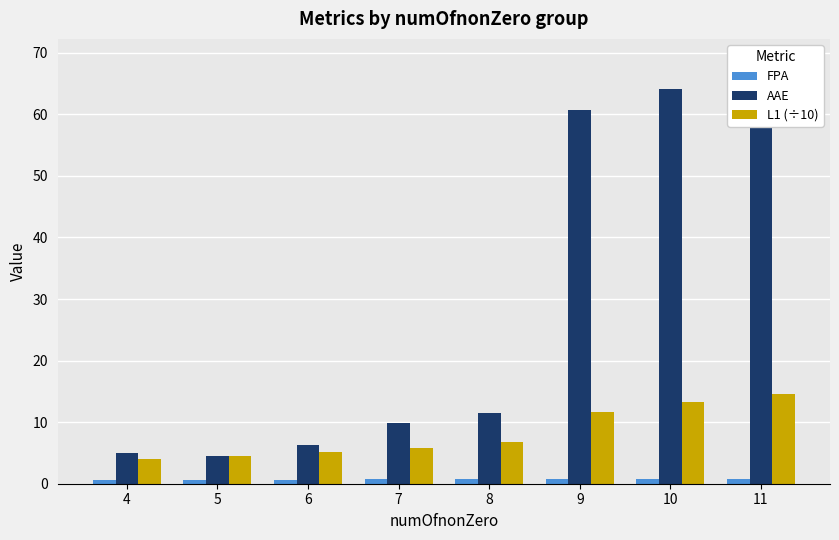

What is the sum of the FPA values at 9 and 8?

1.4